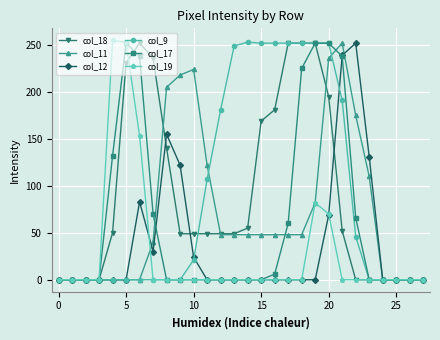

What is the value of the col_11 point at the 9th from the left?

205